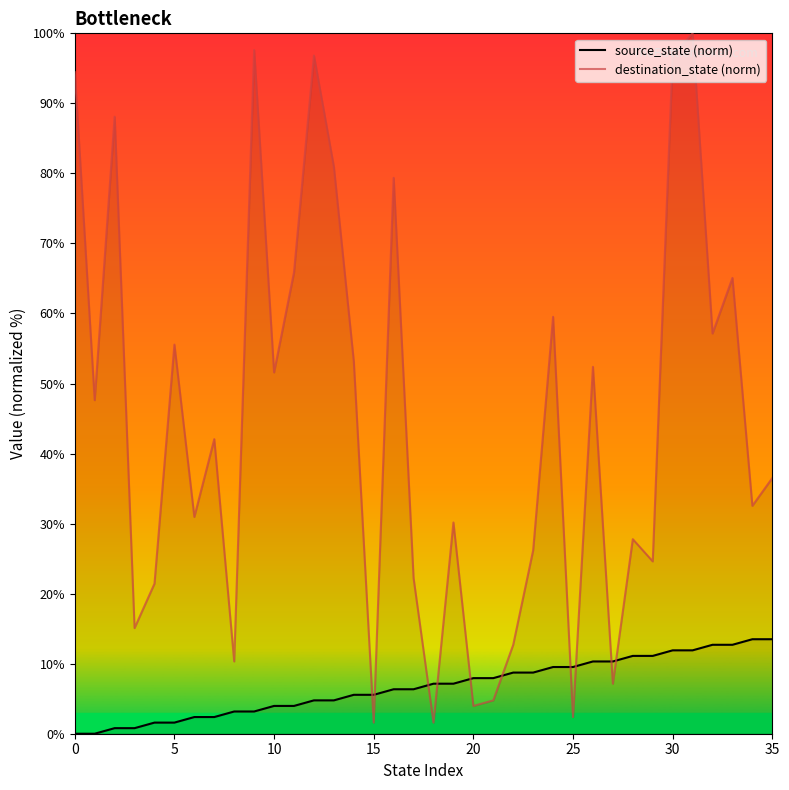

What are all the series names shown in the legend?

source_state (norm), destination_state (norm)